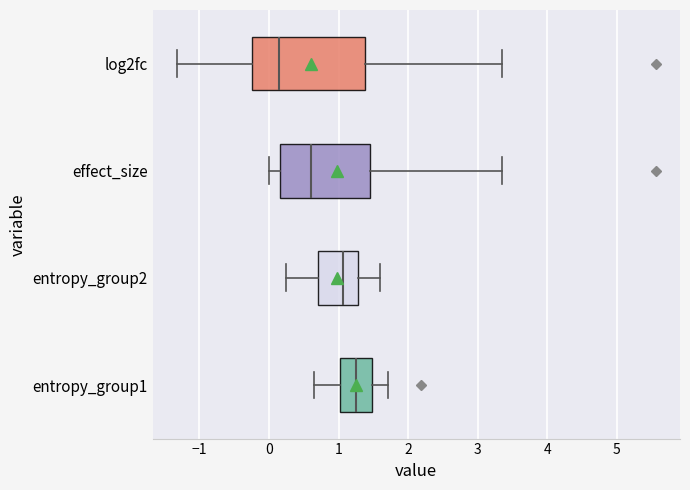

Comparing the boxes themselves (not the whiskers), which one is the widest?

log2fc